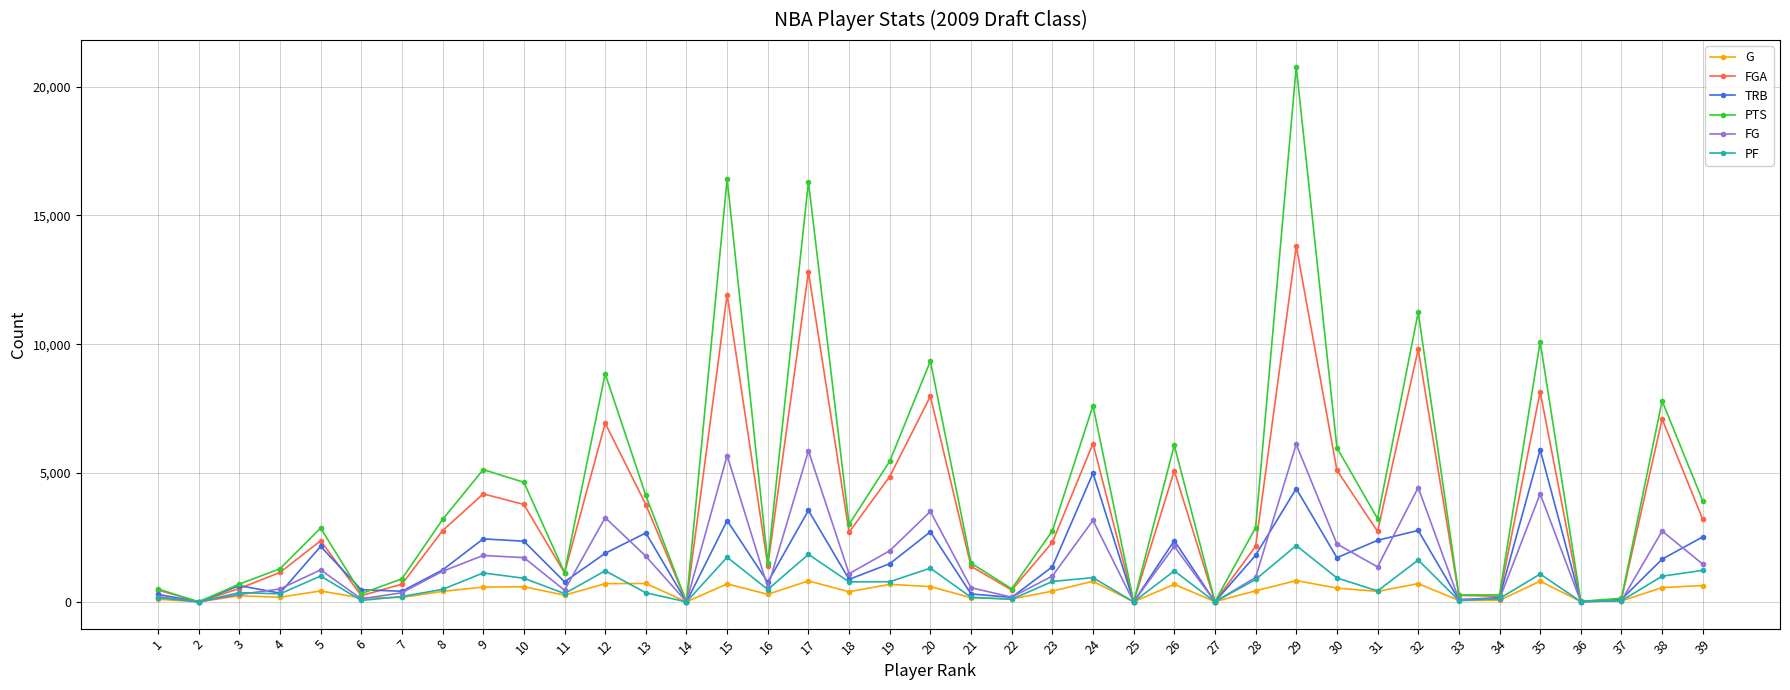

What is the total value across all series at 3?

2725